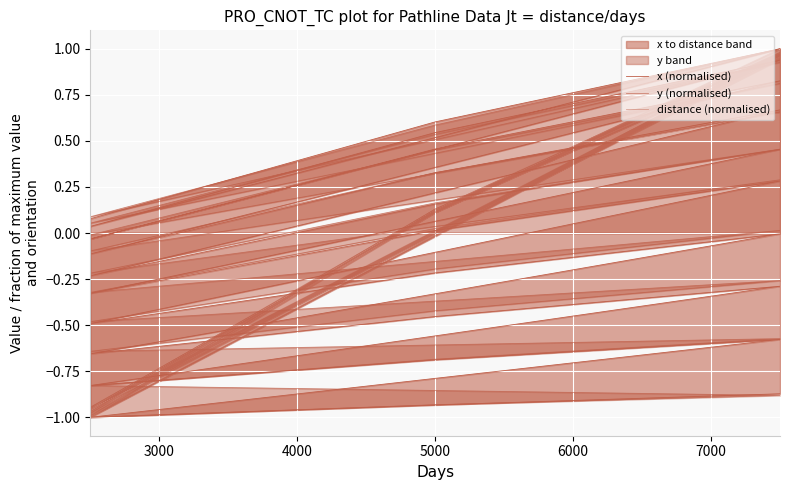

How many values in y (normalised) are above zero?

15